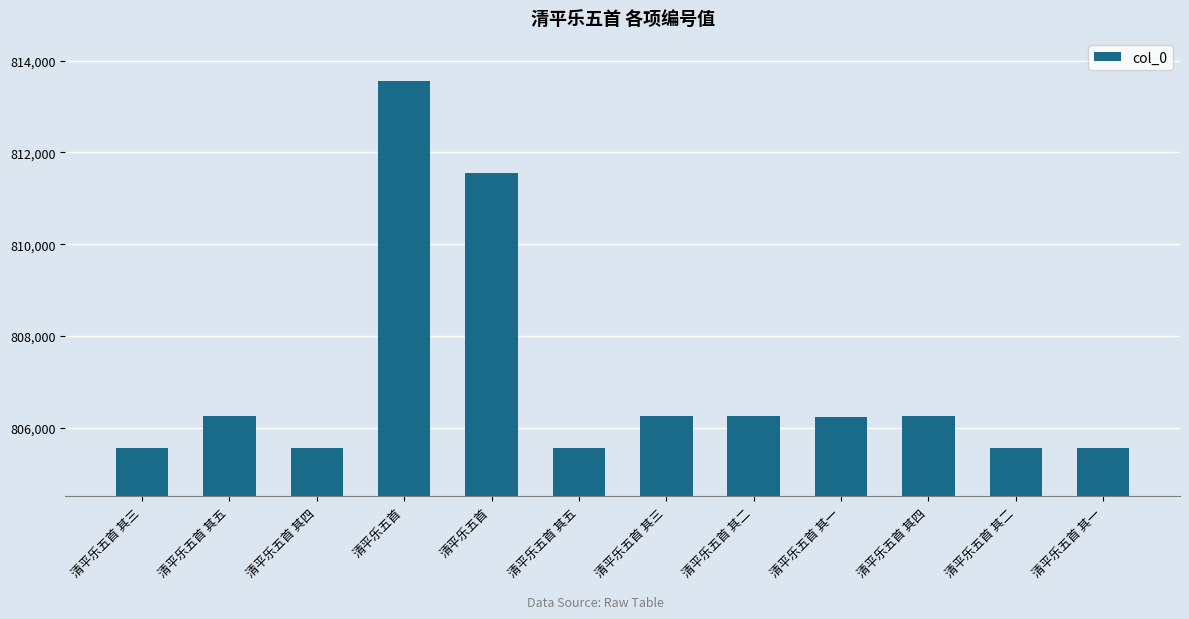

At which label does the data first exceed 806241?

清平乐五首 其五